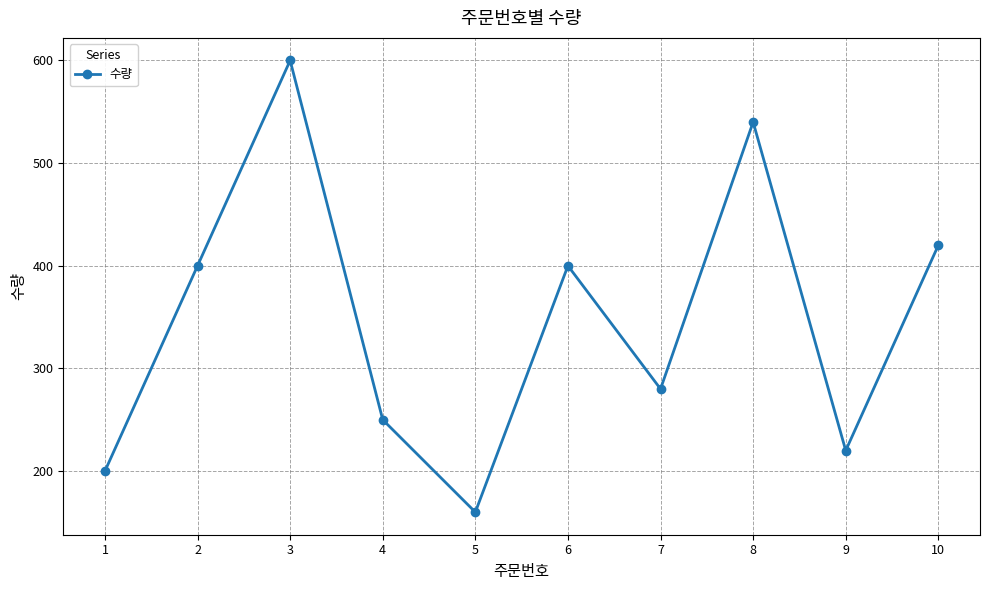

Reading right to left, extract all data points from this chart.

10=420	9=220	8=540	7=280	6=400	5=160	4=250	3=600	2=400	1=200